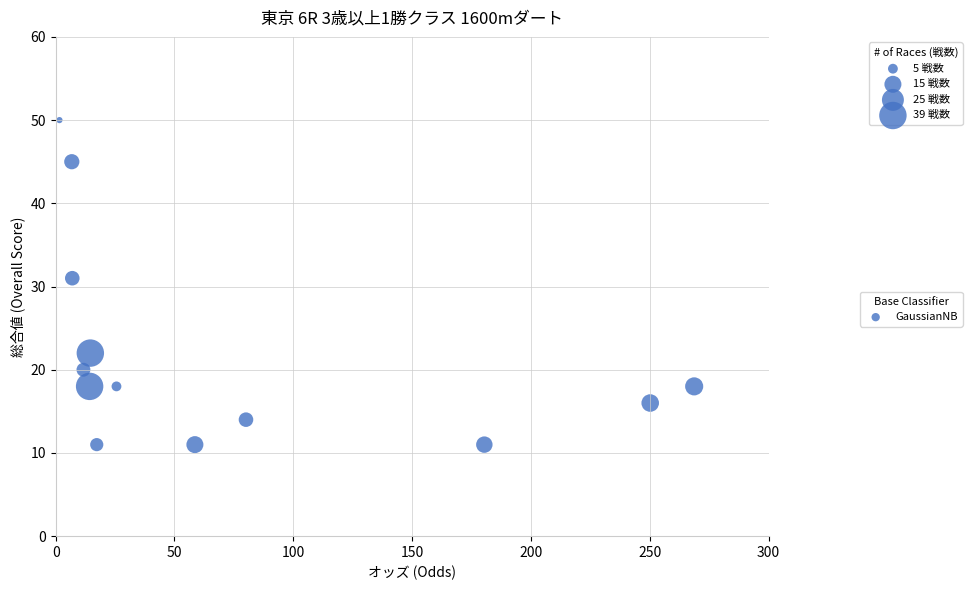

What Y value in the scatter plot is closest to 30?

31